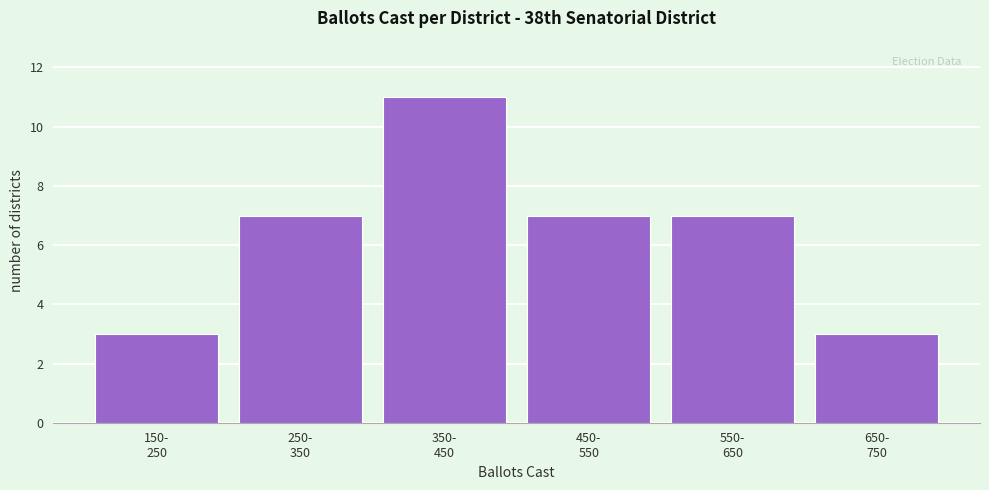

Reading left to right, what are all the values shown in this chart?

3	7	11	7	7	3